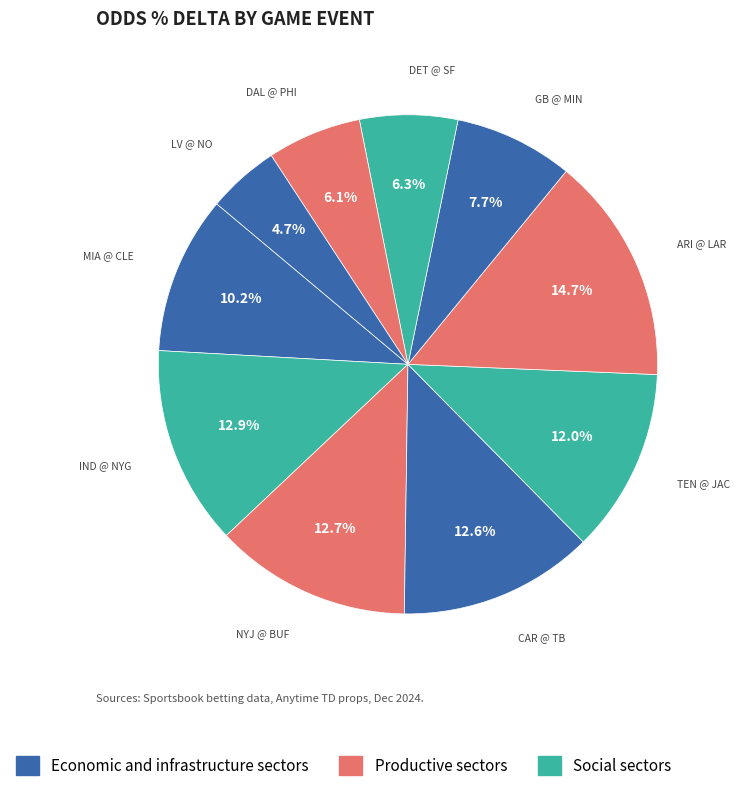

Count the number of slices in the pie.

10